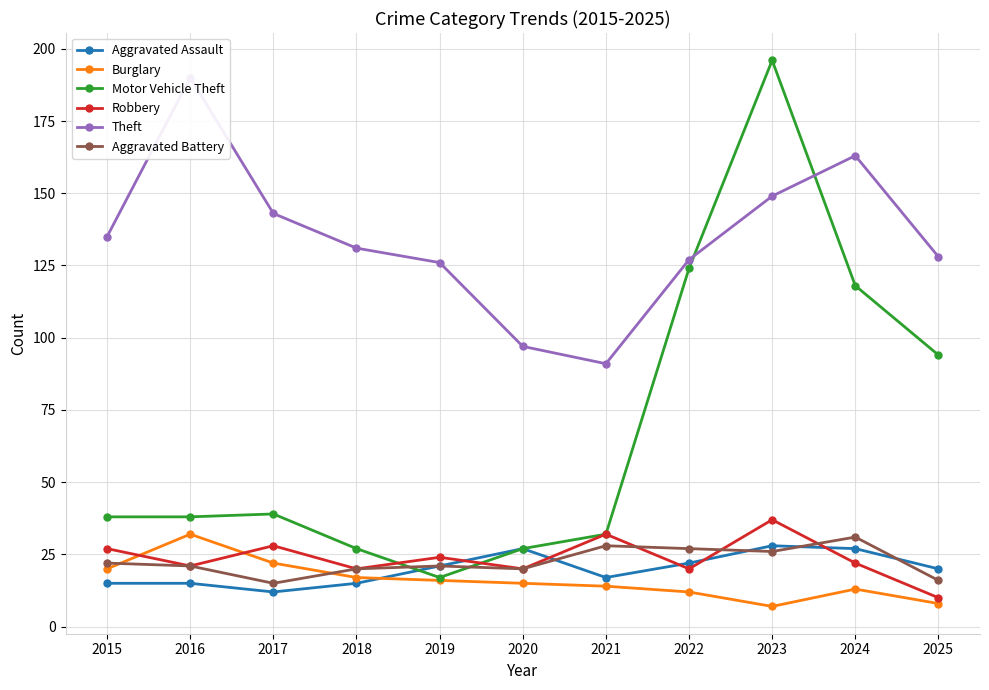

What are all the series names shown in the legend?

Aggravated Assault, Burglary, Motor Vehicle Theft, Robbery, Theft, Aggravated Battery